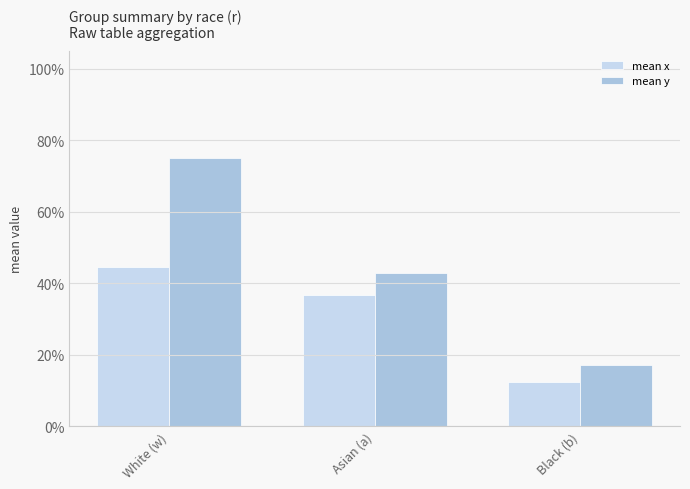

Is it true that mean x equals 0.3 at White (w)?

False